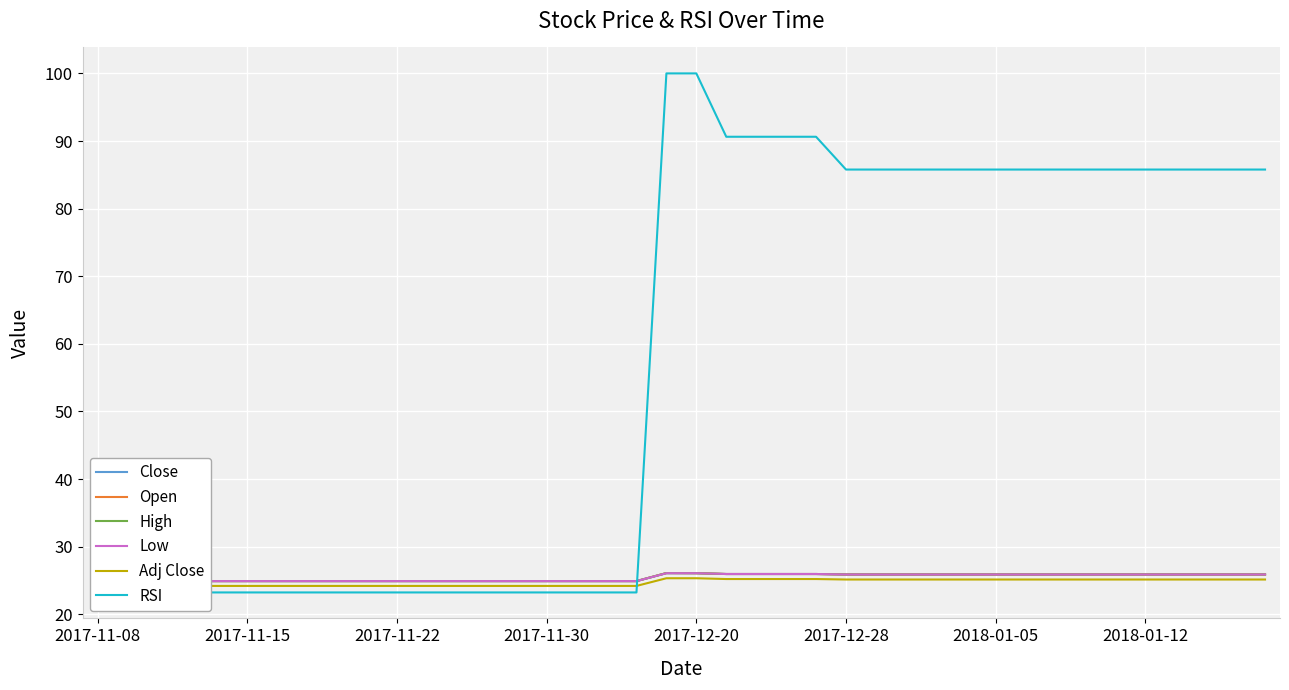

Which category has the highest value across all series?

19